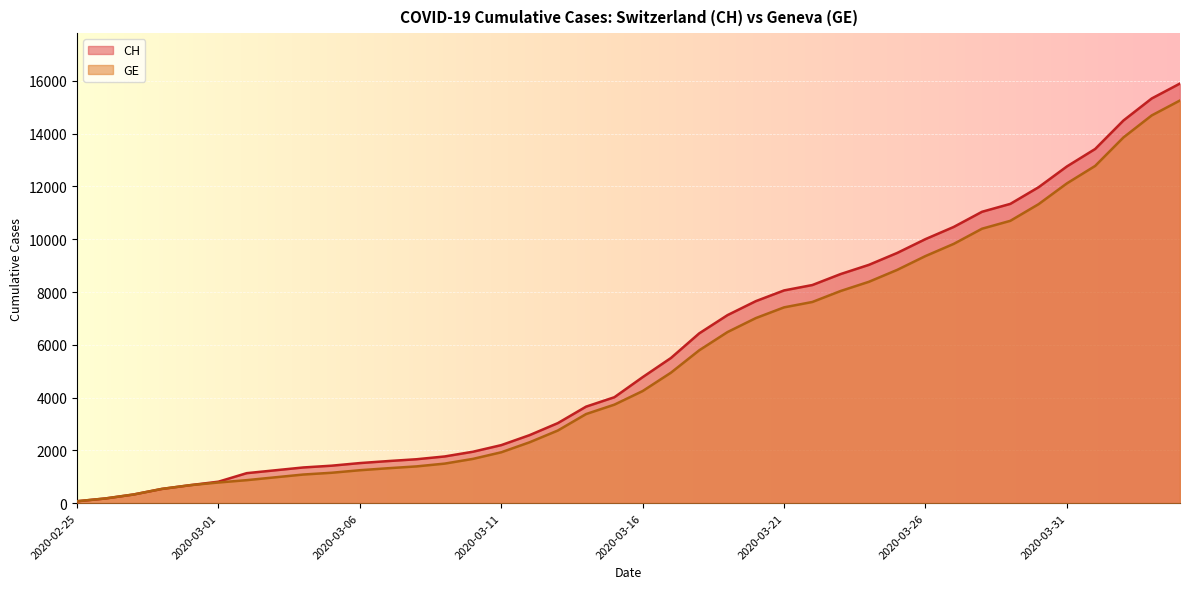

At which label does CH first exceed 4775?

2020-03-17